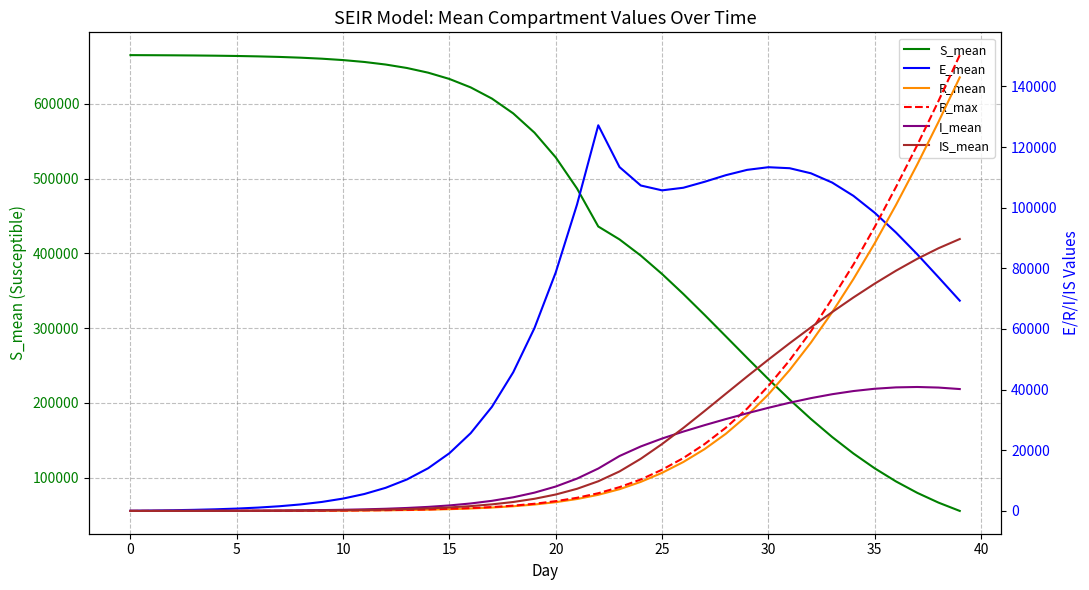

Where is R_mean nearest to the value 71475?

34